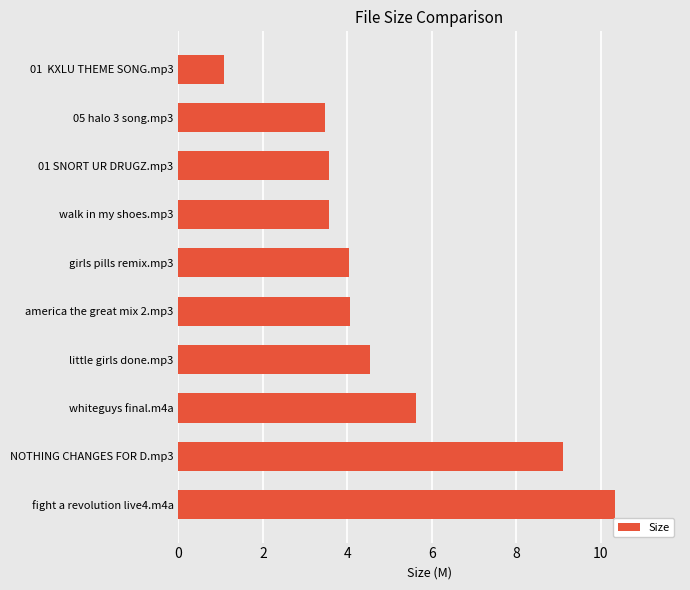

What is the minimum value shown in the chart?

1.1